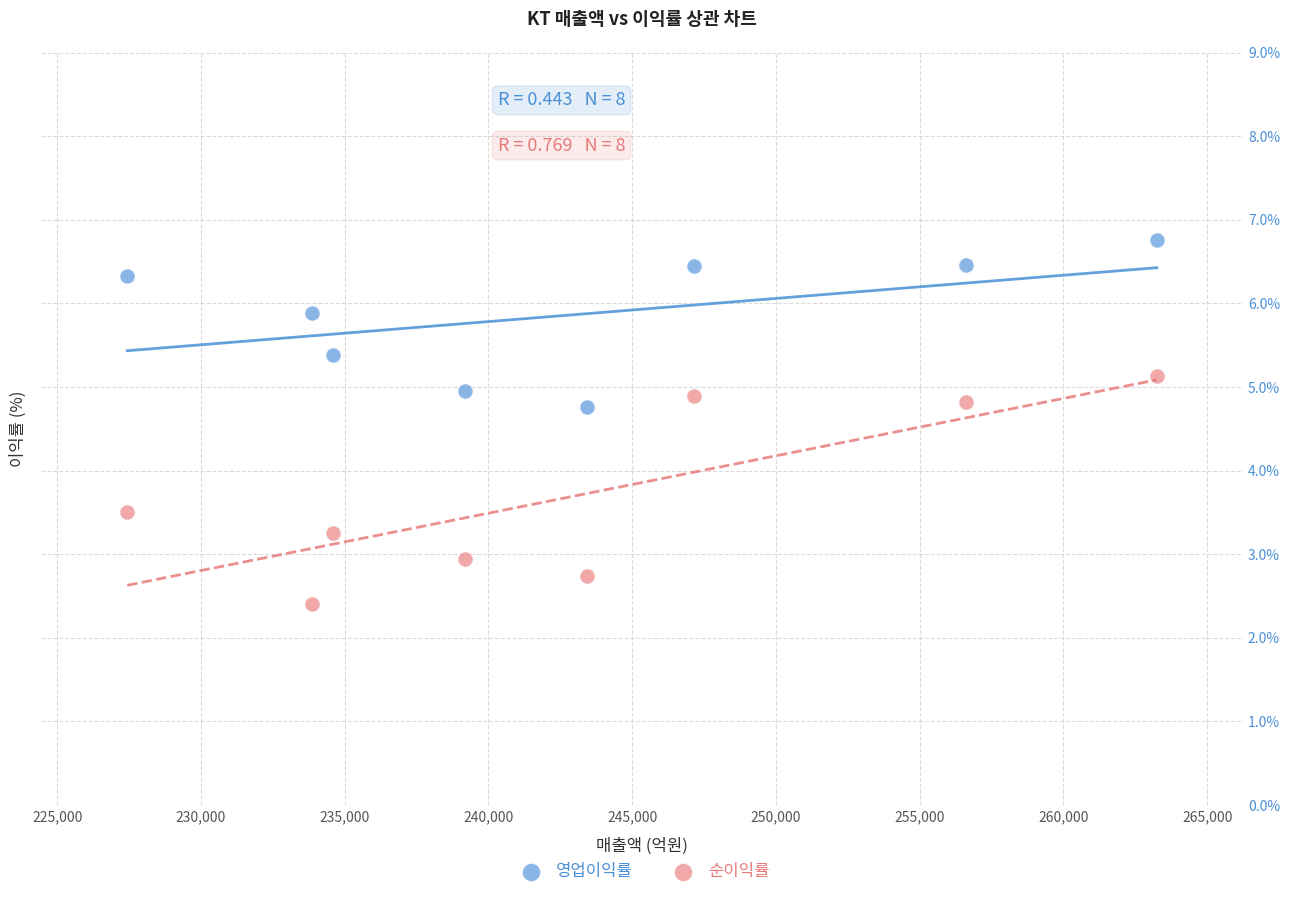

Which series has the widest spread of Y values?

순이익률